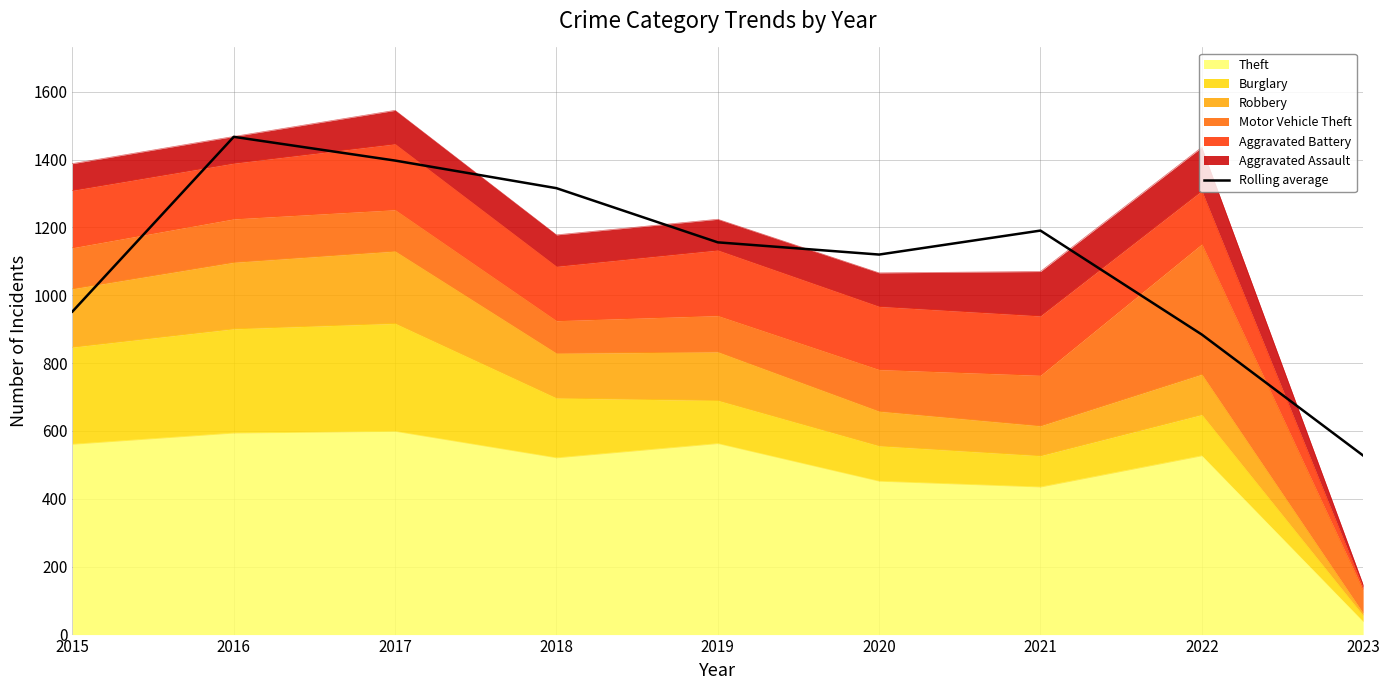

Which category has the highest value across all series?

2016